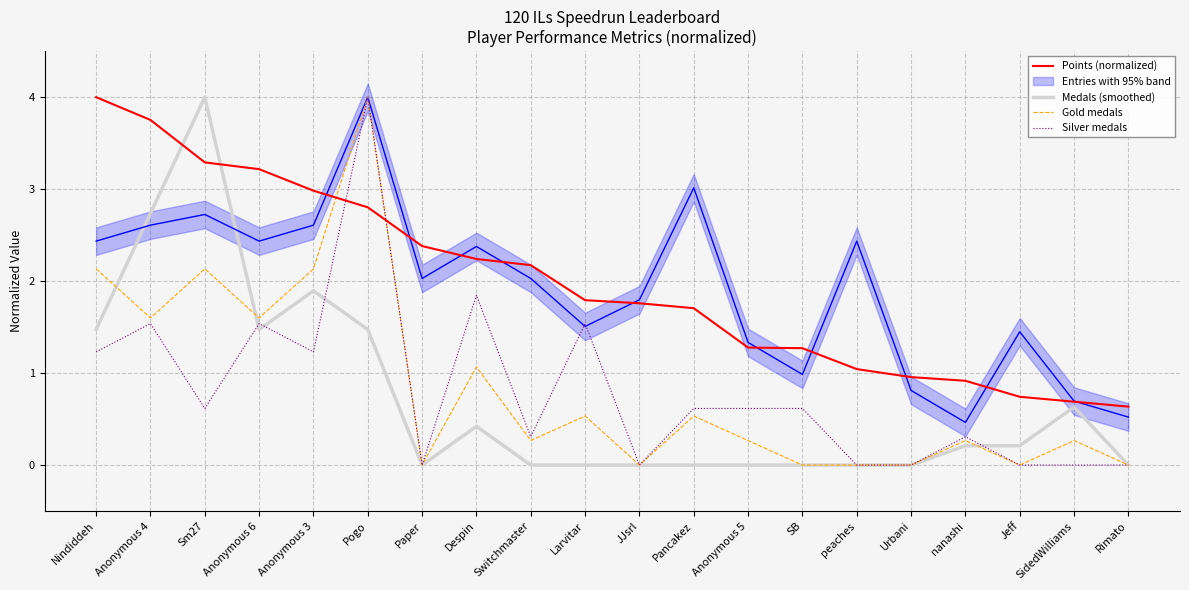

At how many categories does at least one series exceed 0?

20